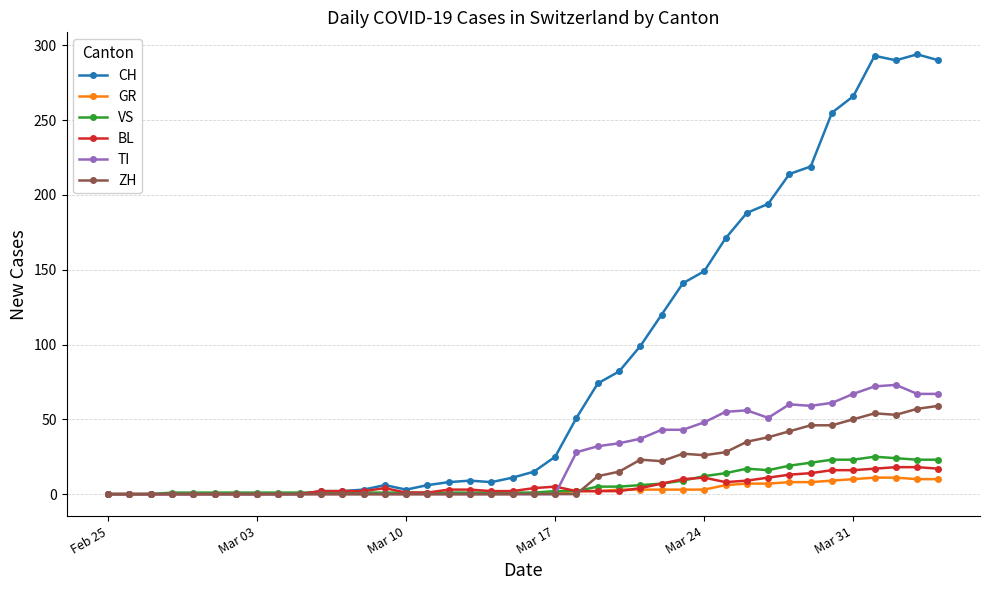

What is the greatest value displayed?

294